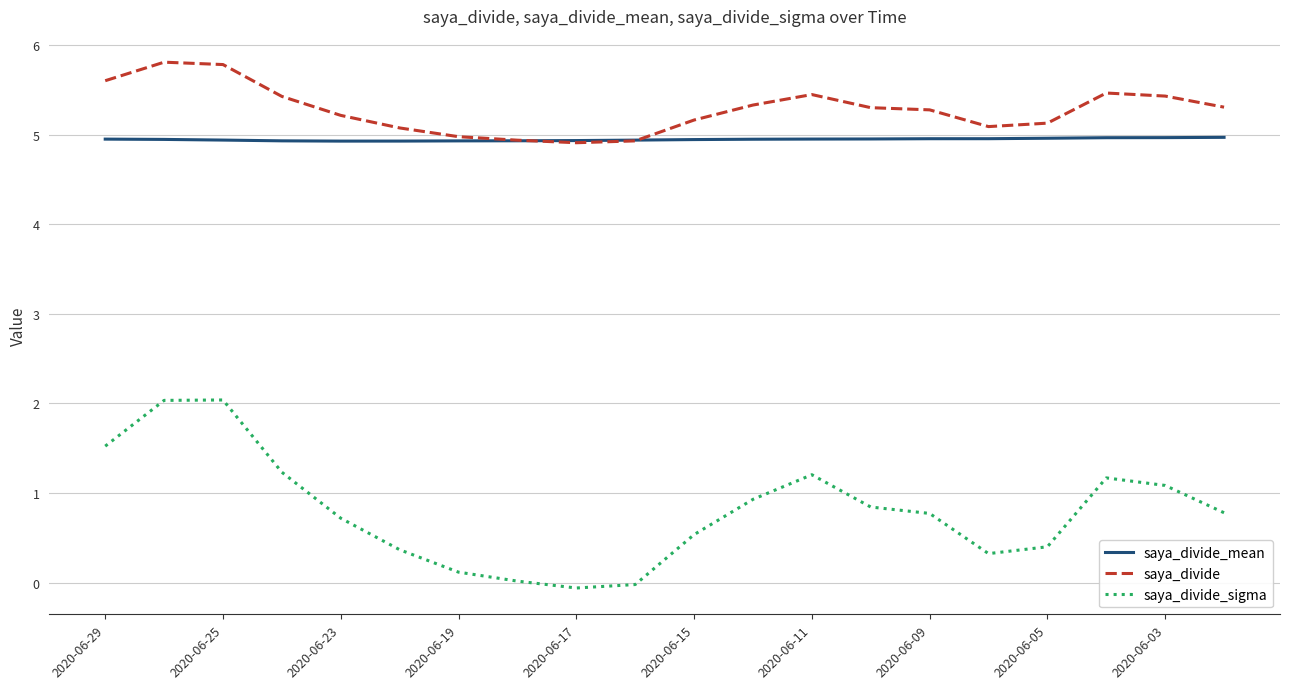

What is the average value of the saya_divide series?

5.3